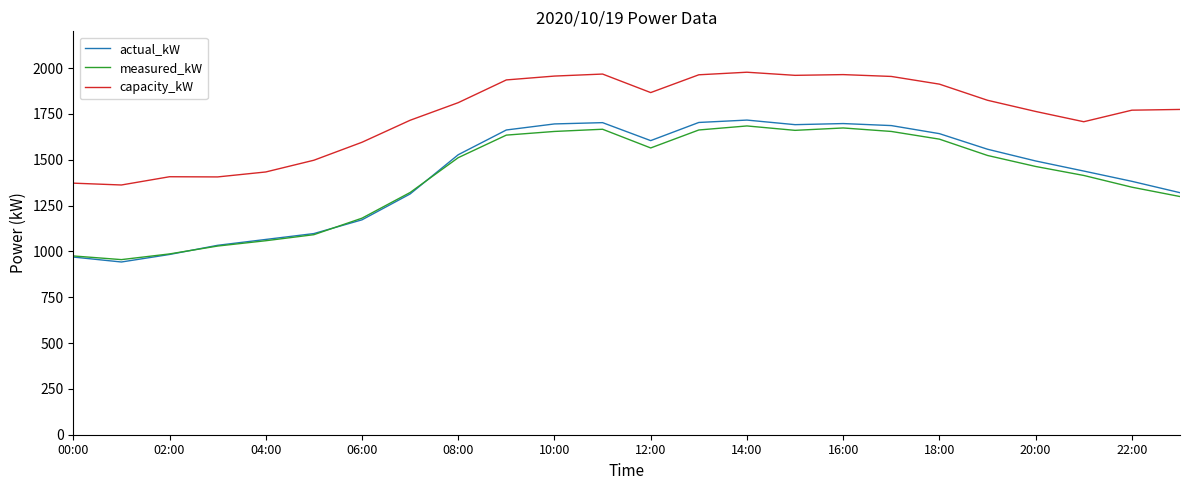

What is the maximum value for measured_kW?

1684